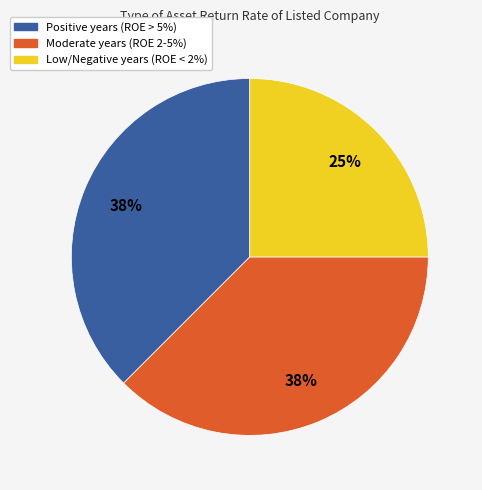

Does any single category account for the majority?

No